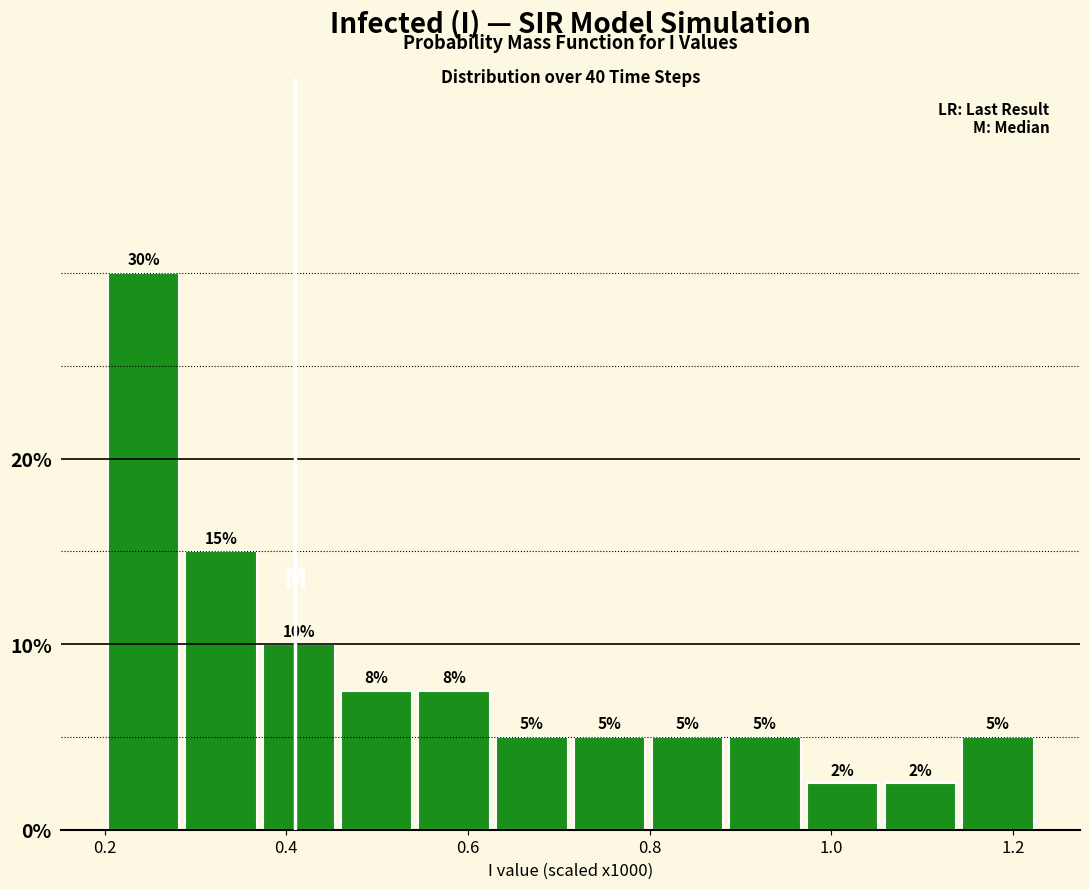

Which range on the x-axis has the tallest bar?

0.20 to 0.28